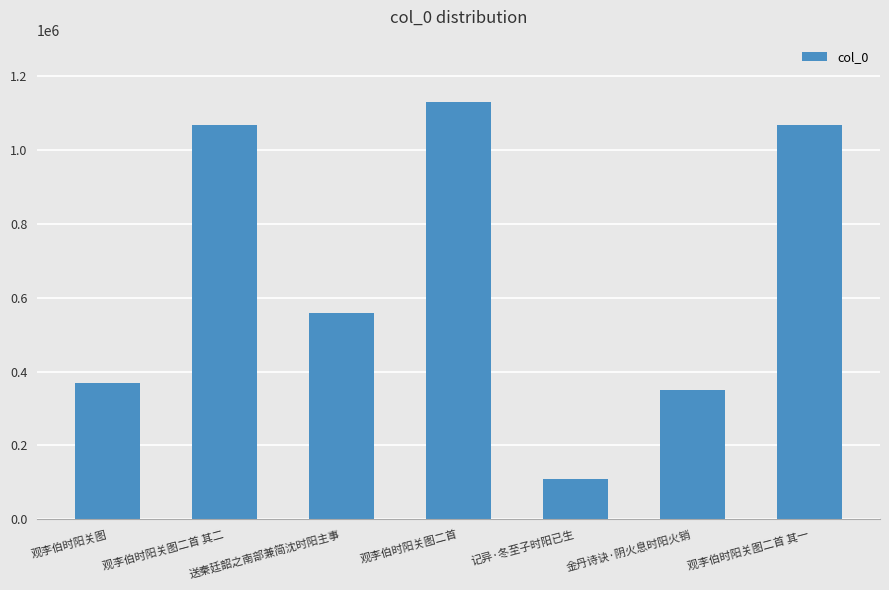

Between 送秦廷韶之南部兼简沈时阳主事 and 观李伯时阳关图二首 其一, which is larger?

观李伯时阳关图二首 其一